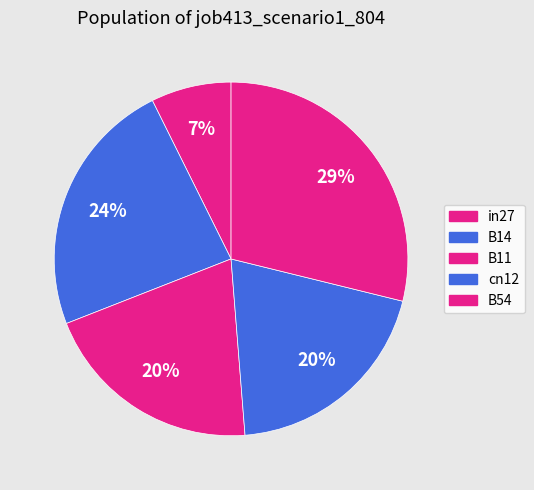

How much of the chart is everything except B11?

79.7%